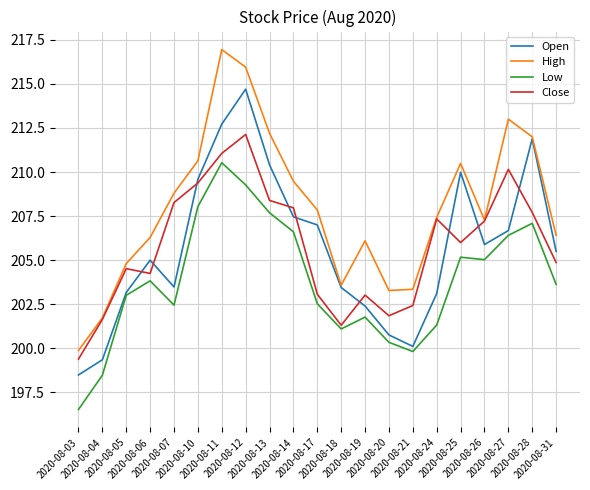

At which label does Close reach its minimum?

2020-08-03